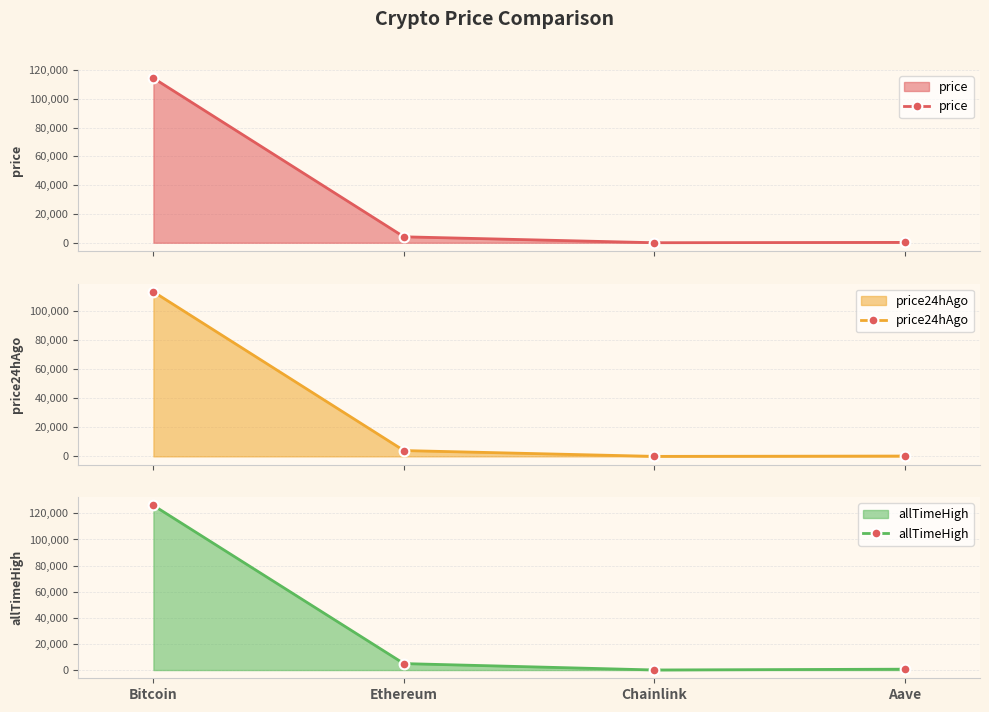

True or false: allTimeHigh and price24hAgo intersect in this chart.

False